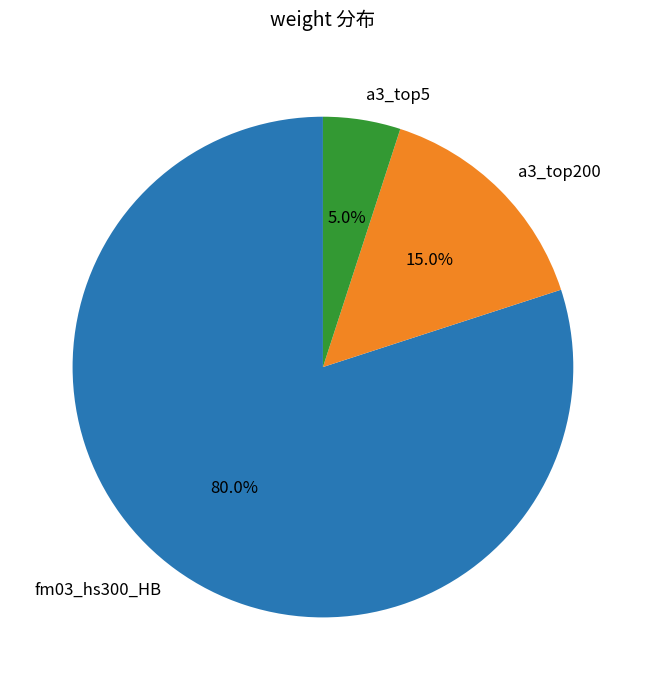

Rank the categories by value from highest to lowest.

fm03_hs300_HB, a3_top200, a3_top5